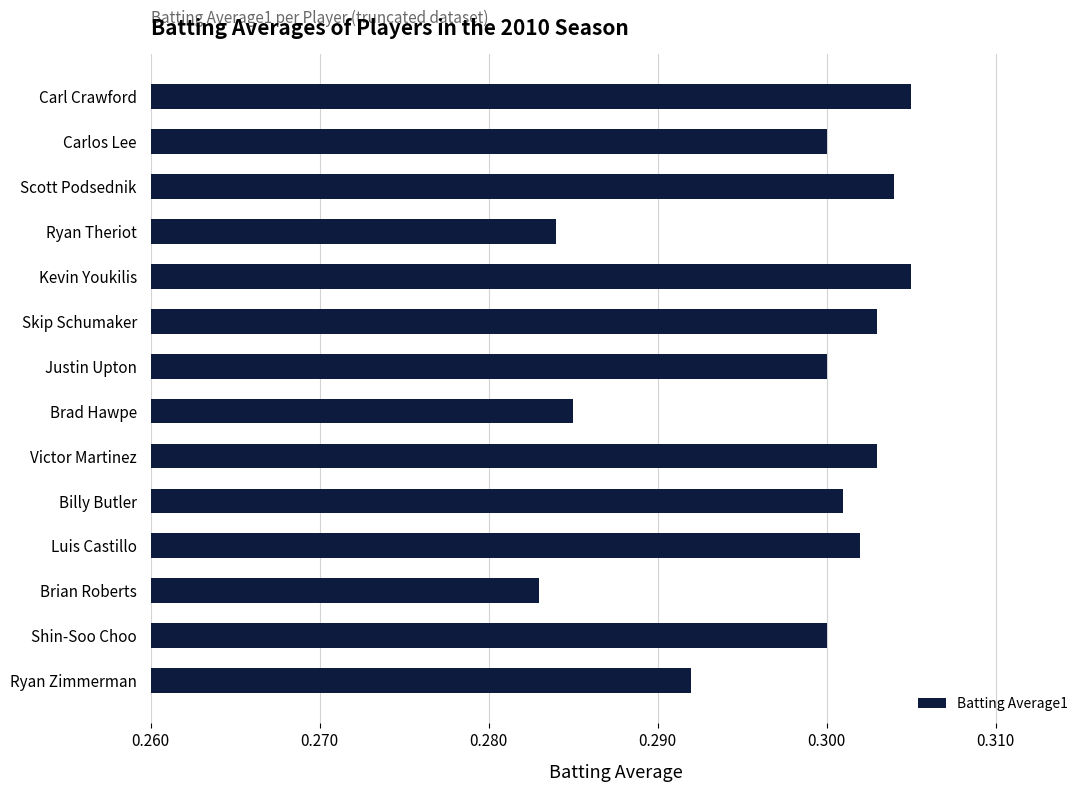

What is the label of the 1st bar from the bottom?

Ryan Zimmerman